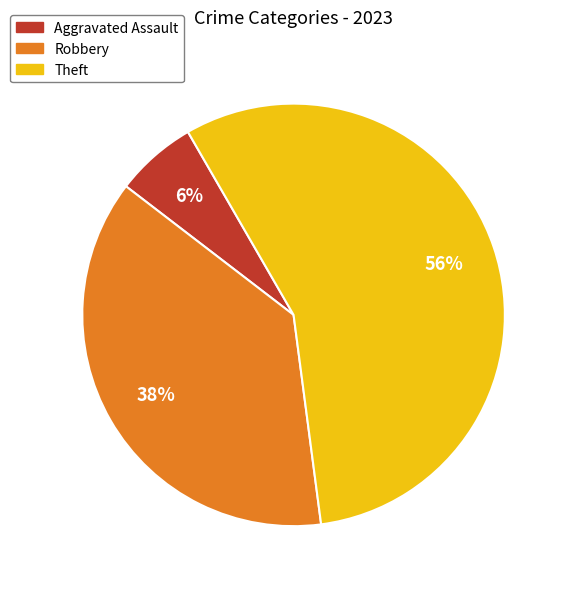

Approximately how many times larger is the value at Robbery compared to Theft?

0.7